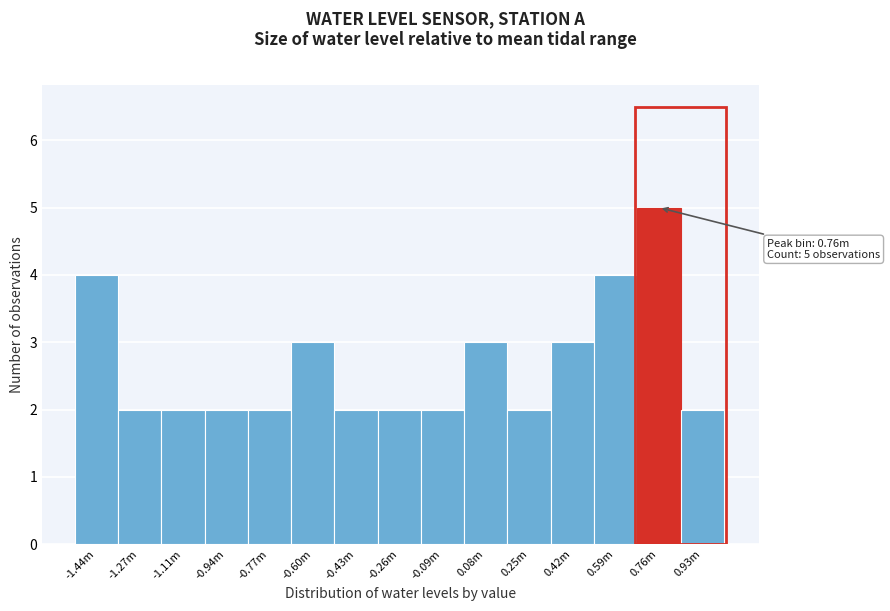

Reading left to right, extract all data points from this chart.

-1.44m=4	-1.27m=2	-1.11m=2	-0.94m=2	-0.77m=2	-0.60m=3	-0.43m=2	-0.26m=2	-0.09m=2	0.08m=3	0.25m=2	0.42m=3	0.59m=4	0.76m=5	0.93m=2